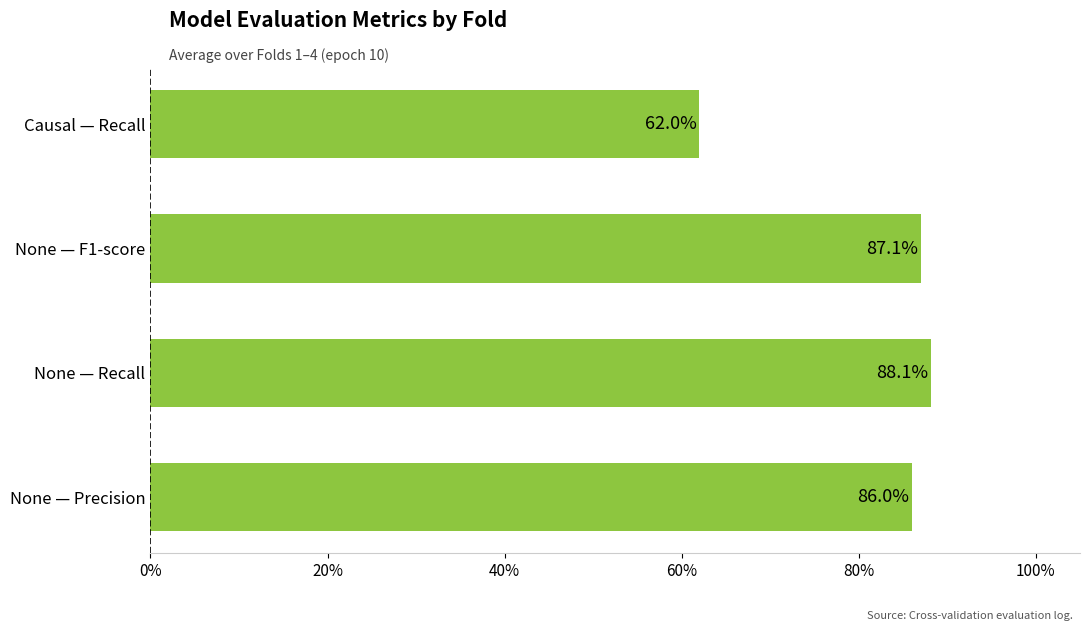

Does the chart contain any negative values?

No